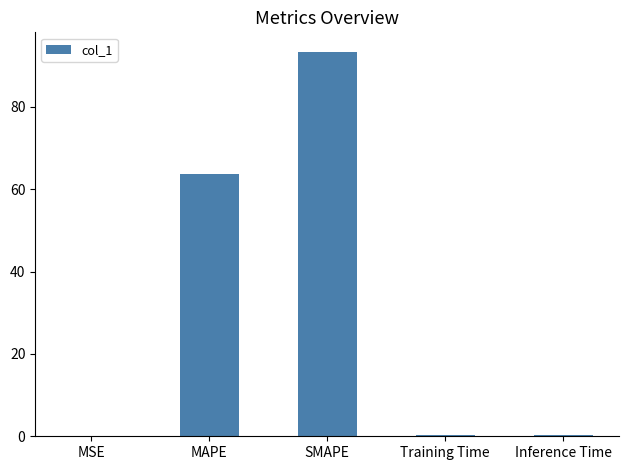

At which category does the chart reach its peak across all series?

SMAPE